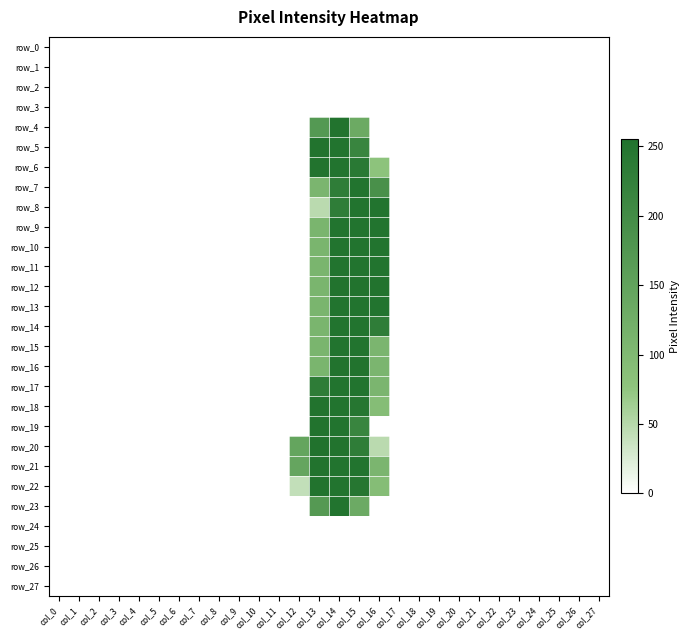

The row_27 series shows 0 at col_0. True or false?

True